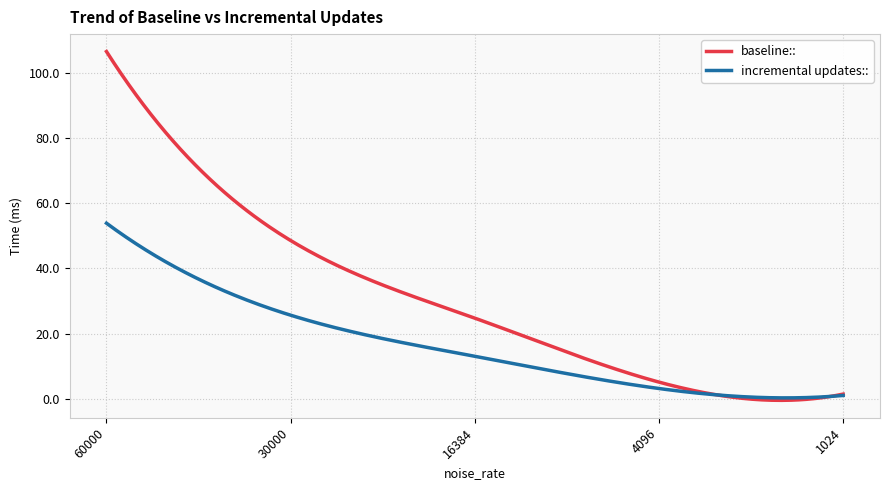

How many categories are shown in the chart?

300